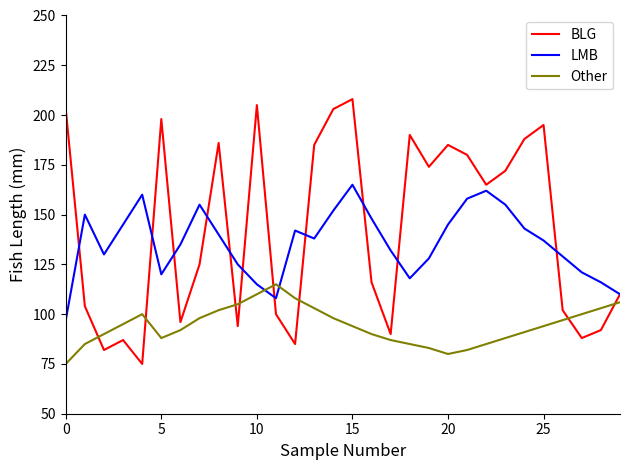

What is the greatest value displayed?

208